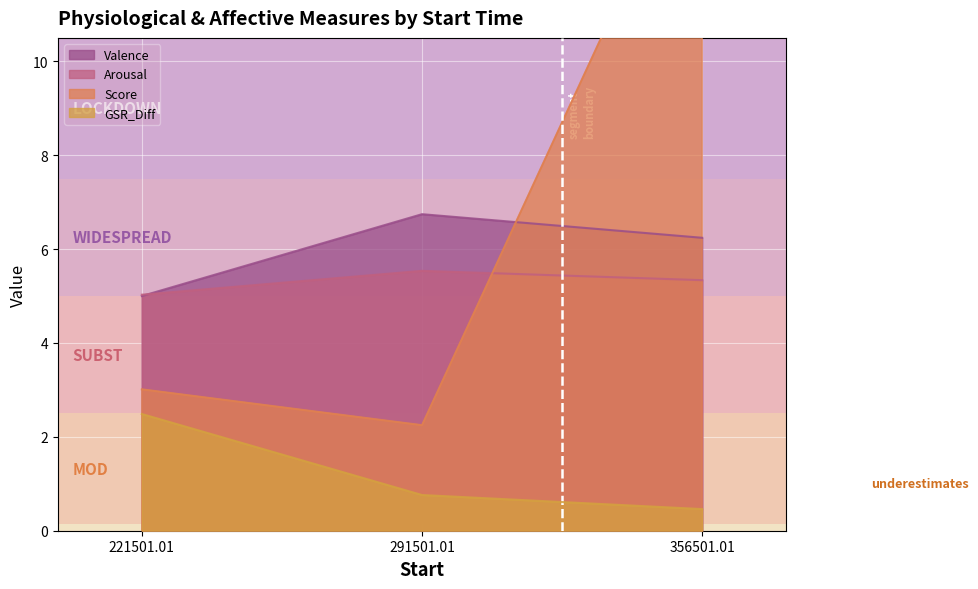

What is the sum of the Score values at 291501.01 and 356501.01?

17.4